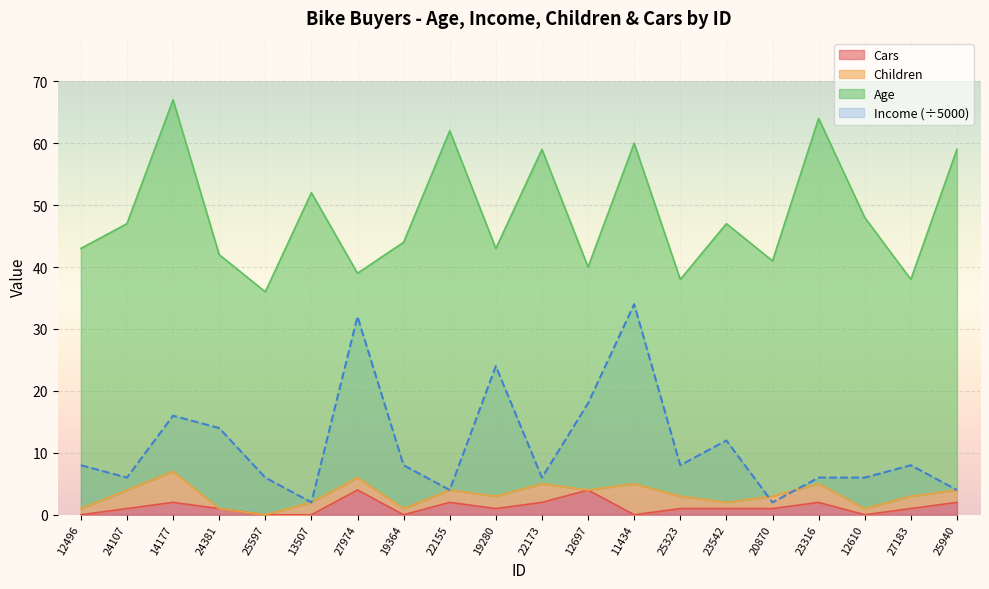

True or false: Income (÷5000) has a value of 6 at 25597.

True